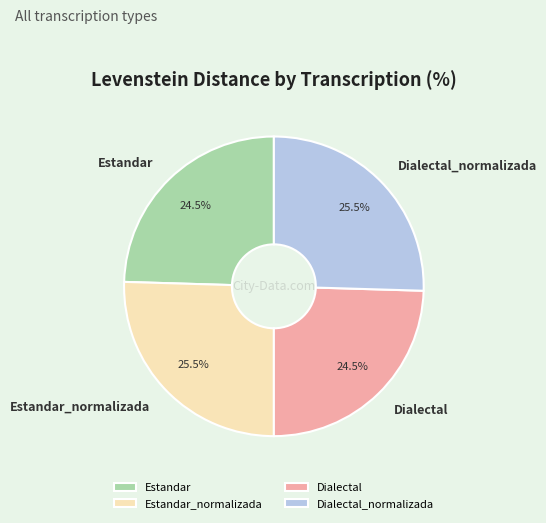

To the nearest percent, what is the average slice percentage?

25%